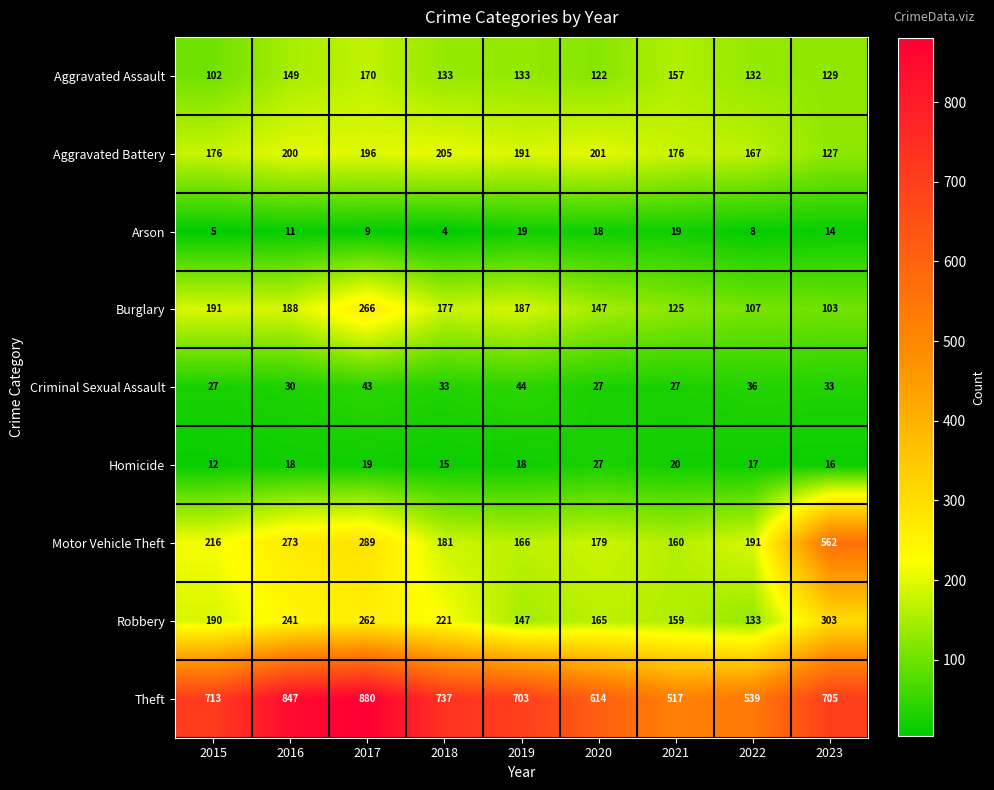

What is the sum of all Arson values?

107